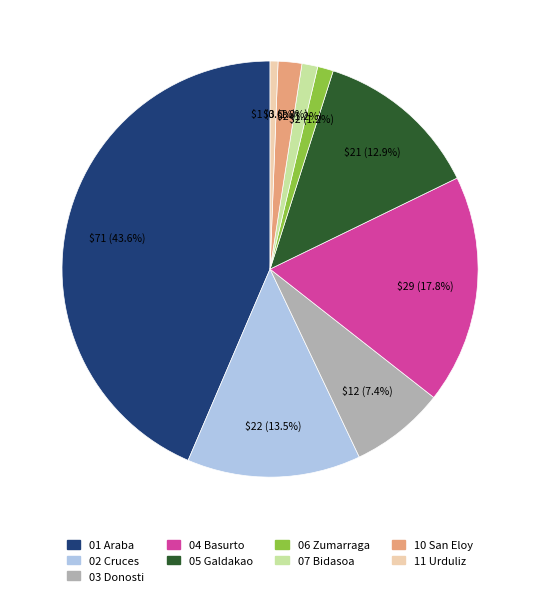

Count the number of slices in the pie.

9